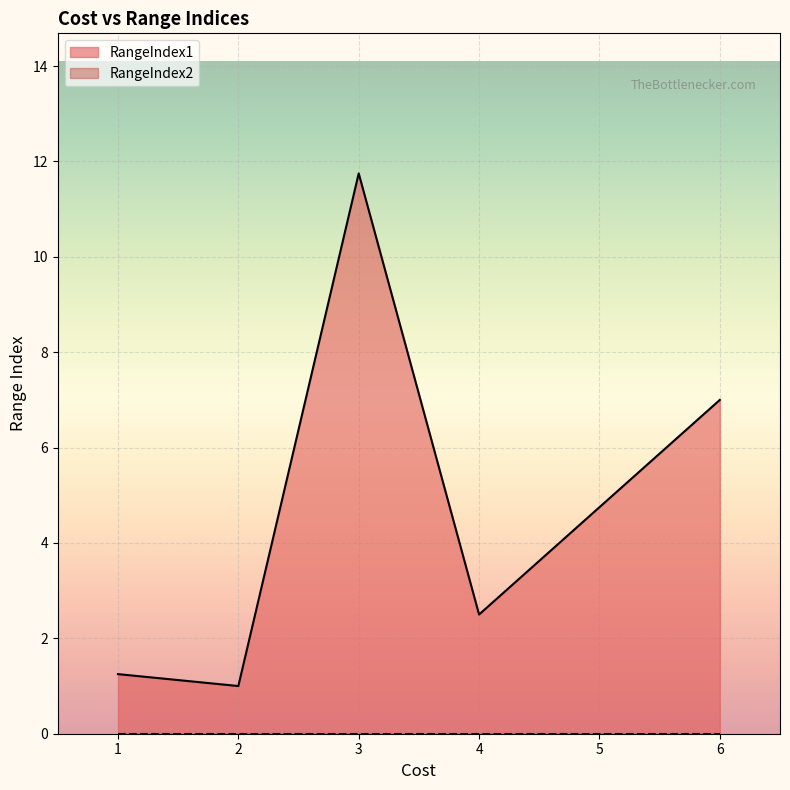

What is the greatest value displayed?

11.8